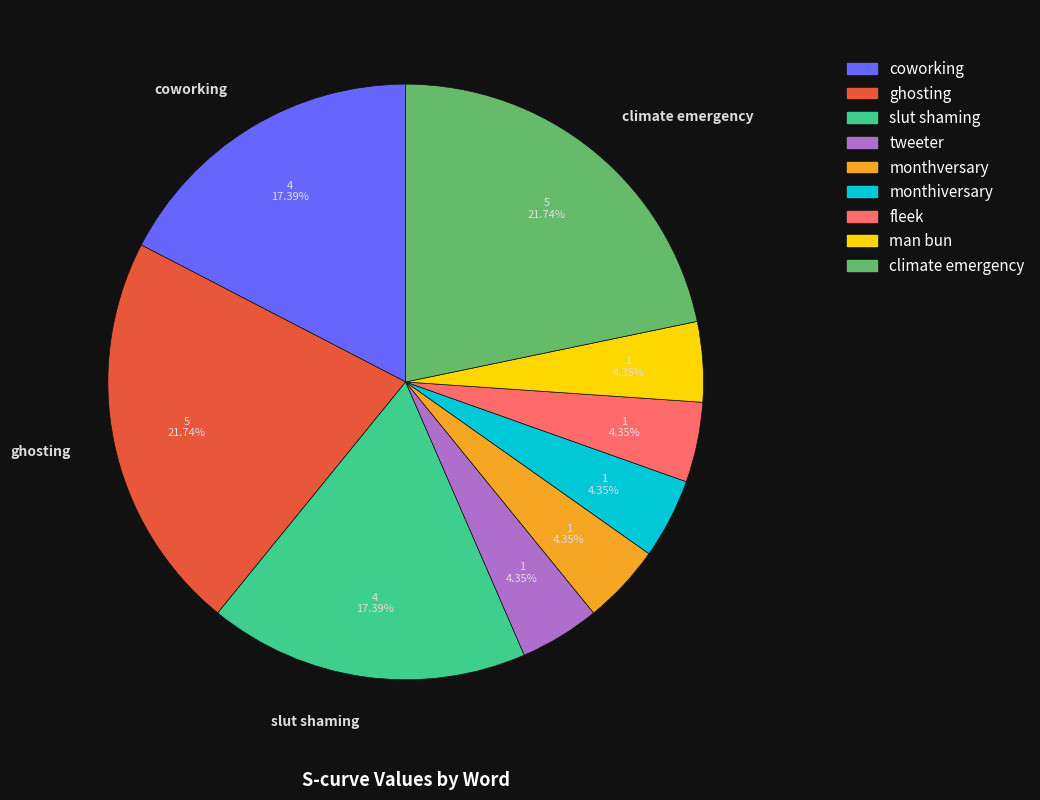

Combined, do tweeter and man bun account for over 50%?

No